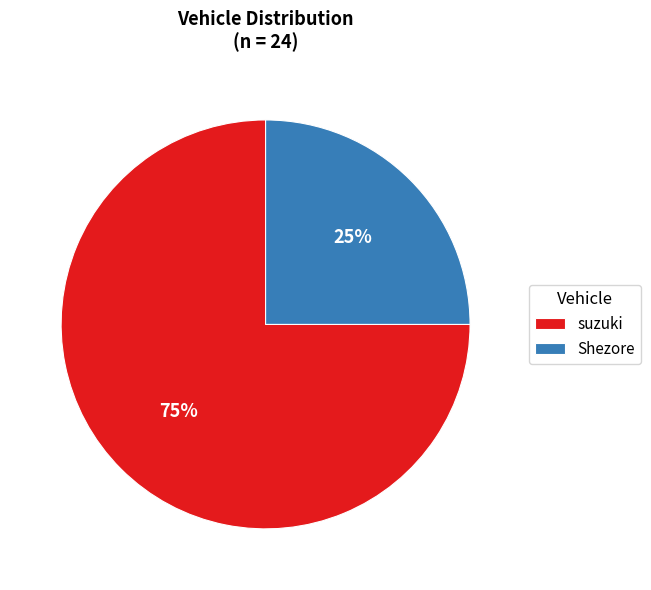

To the nearest percent, what portion does Shezore represent?

25%